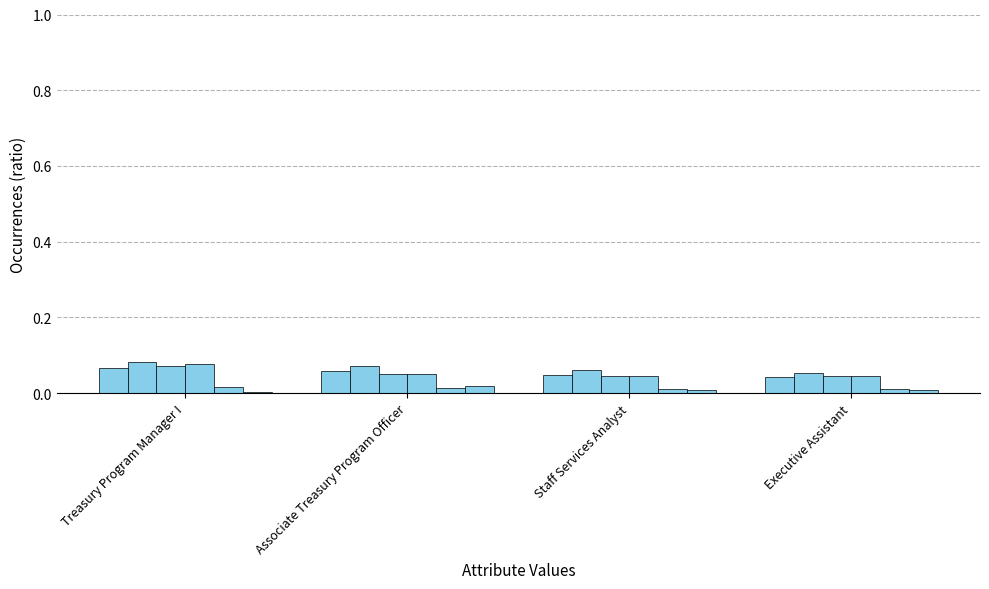

How many distinct data groups are displayed?

6